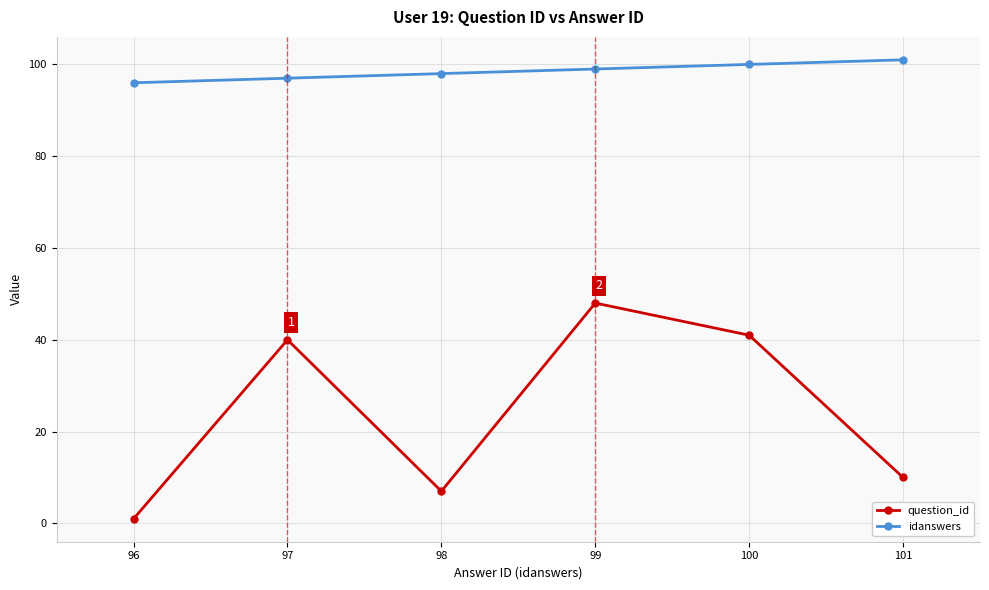

What value does the idanswers series have at 97?

97